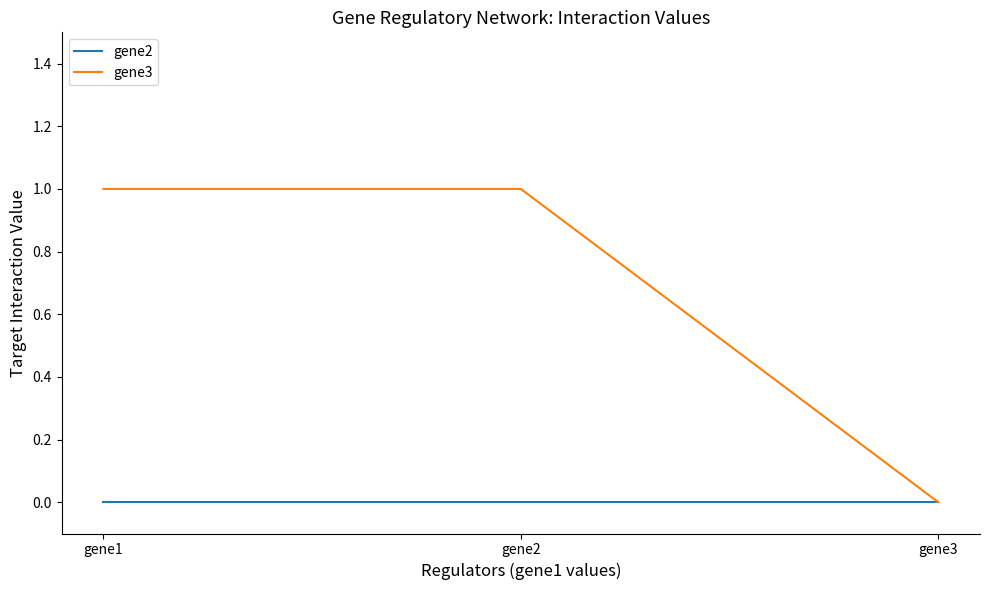

At which label does gene3 reach its minimum?

gene3